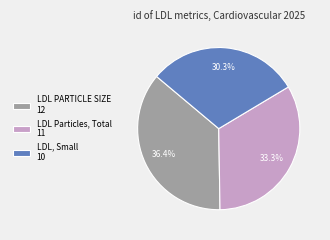

Which slice is the smallest?

LDL, Small